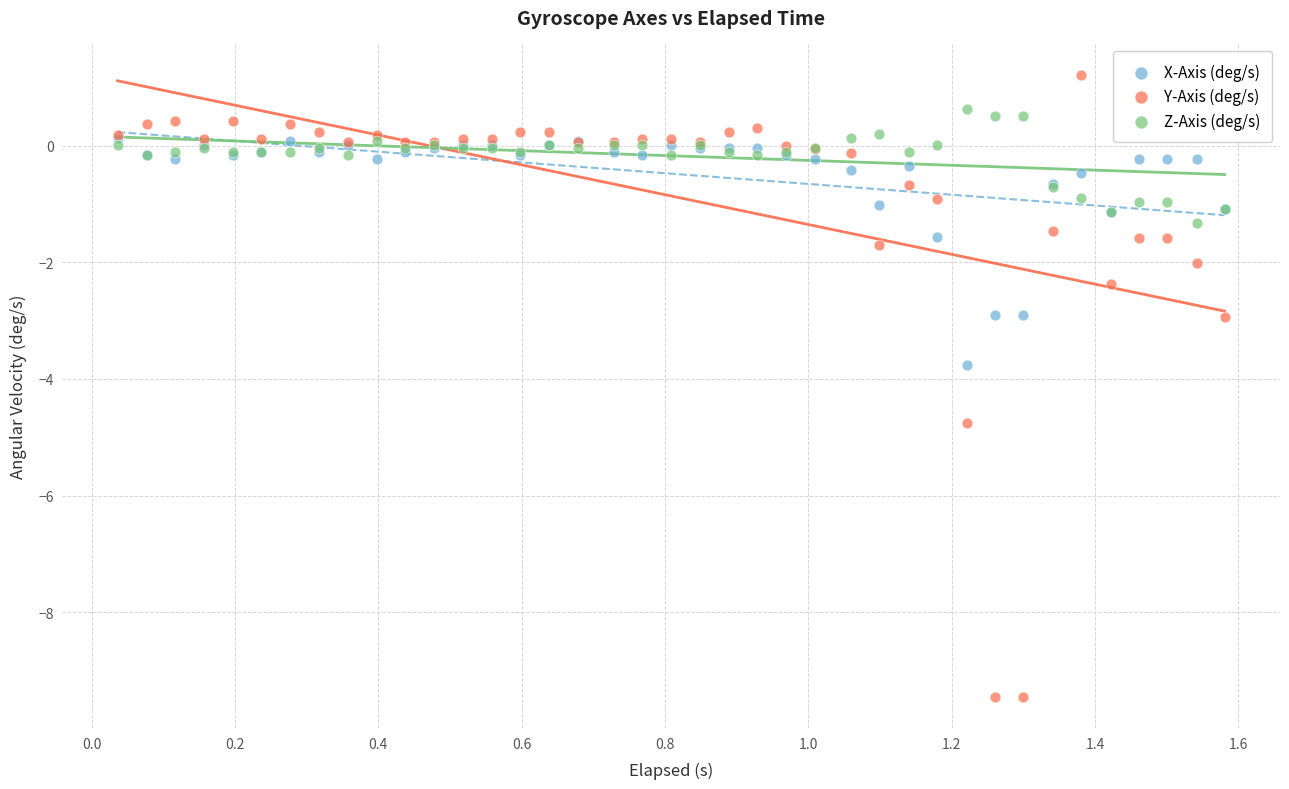

In the Y-Axis (deg/s) series, what Y value is closest to -4?

-4.8